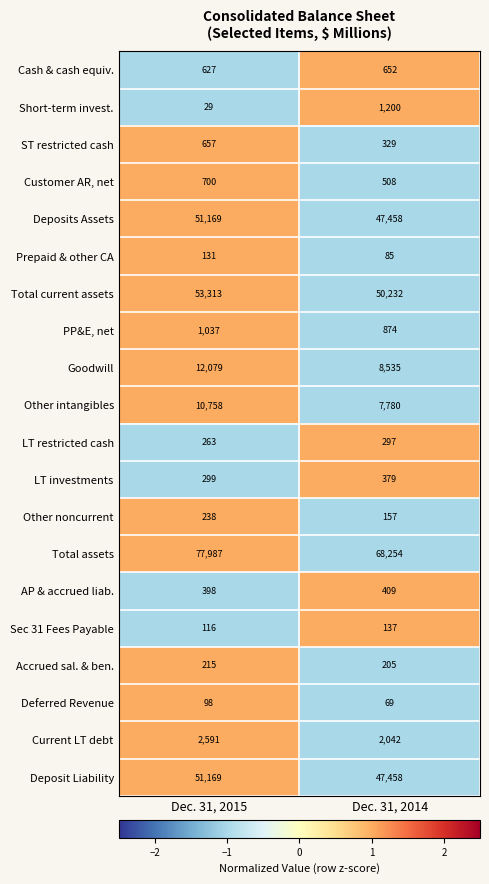

How many data points in Sec 31 Fees Payable are less than 137?

1